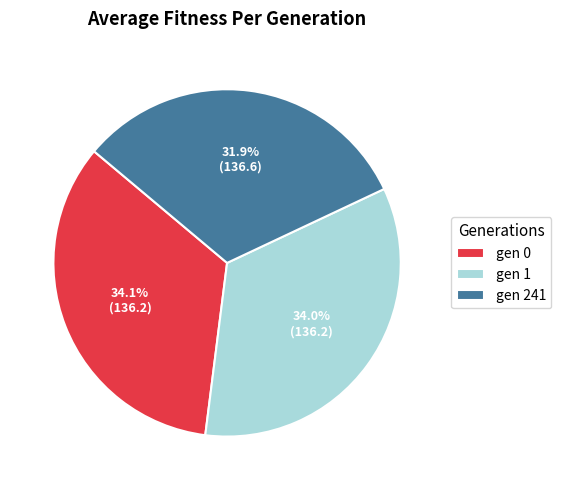

How many slices are in this pie chart?

3